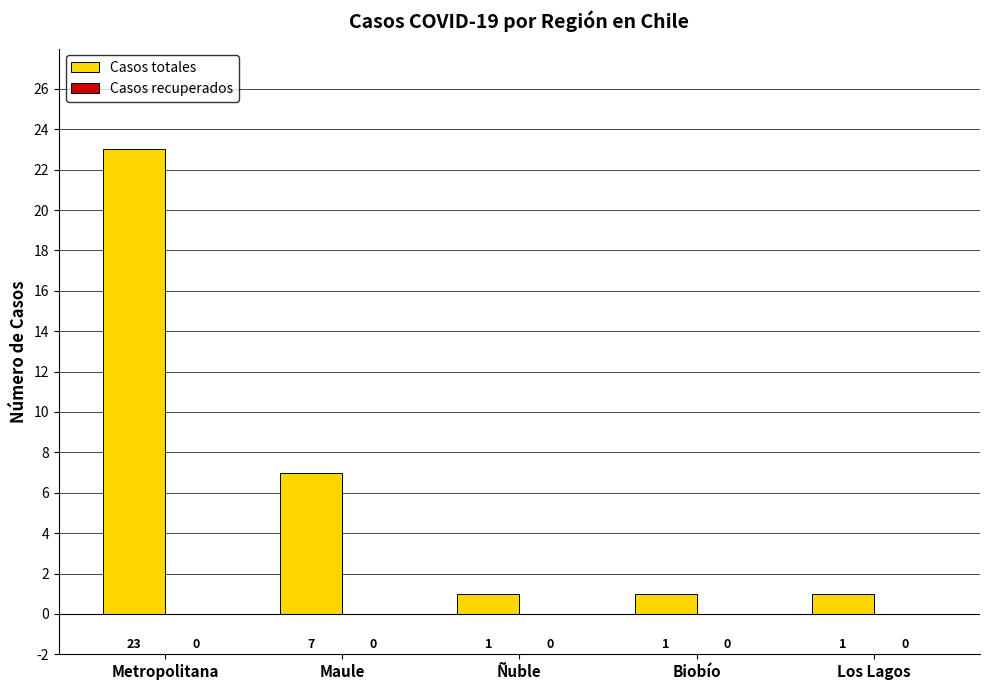

Which category has the highest value across all series?

Metropolitana